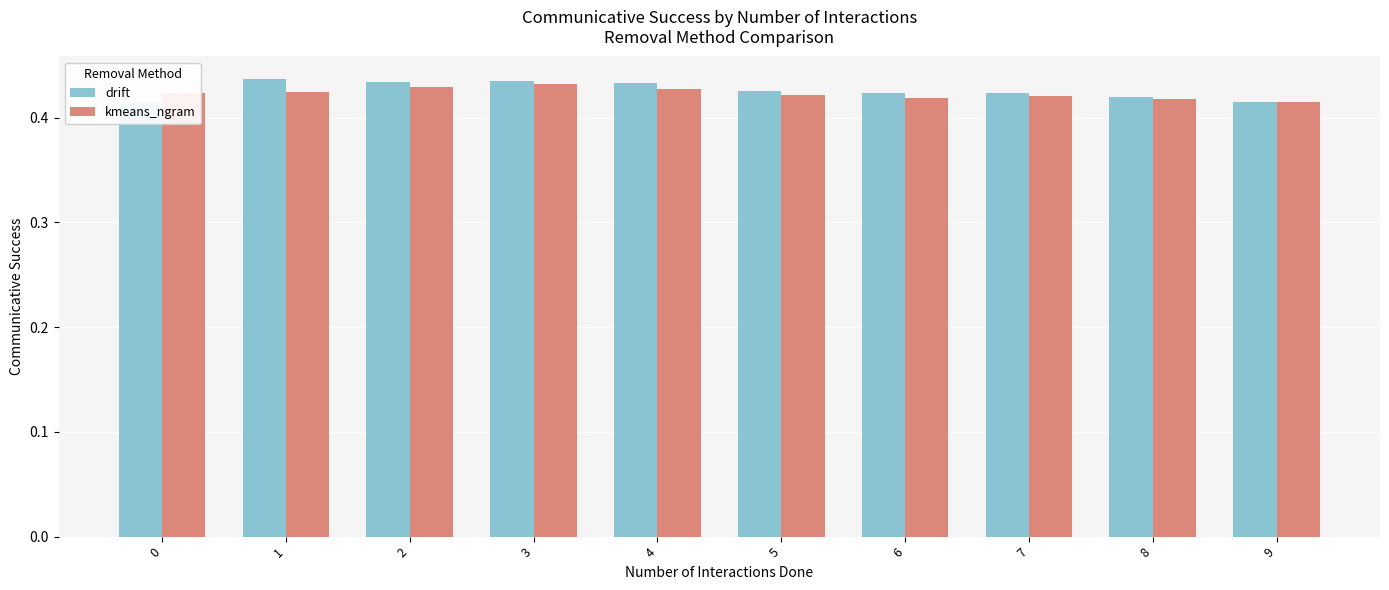

At which category is the sum across all series the highest?

3